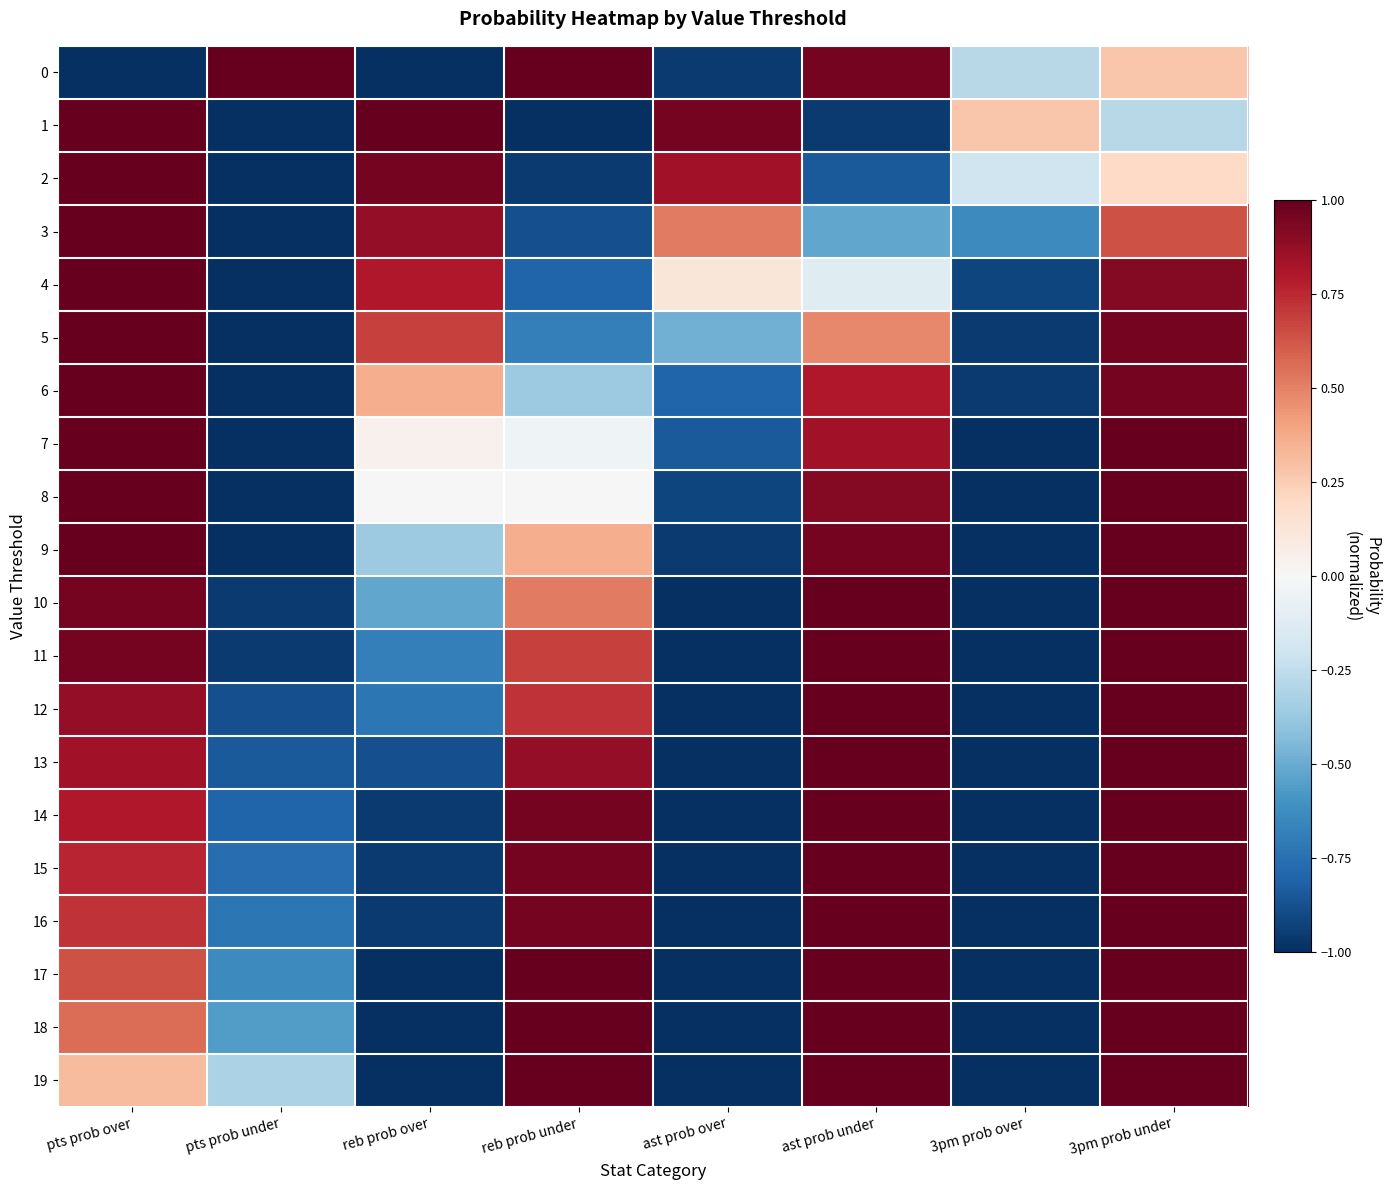

Count the number of data series in this chart.

20